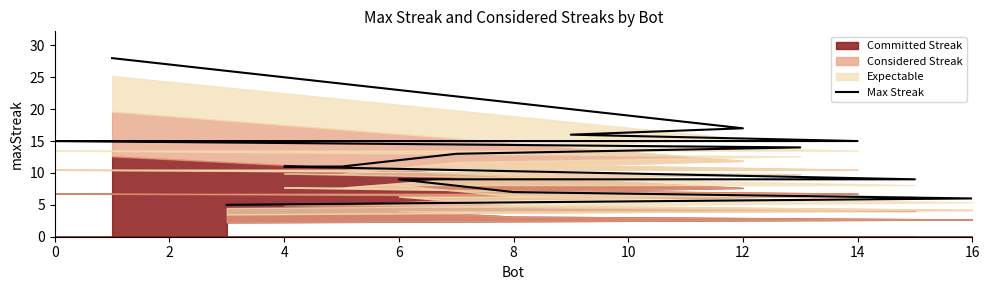

Between 14 and 16, which is larger?

14